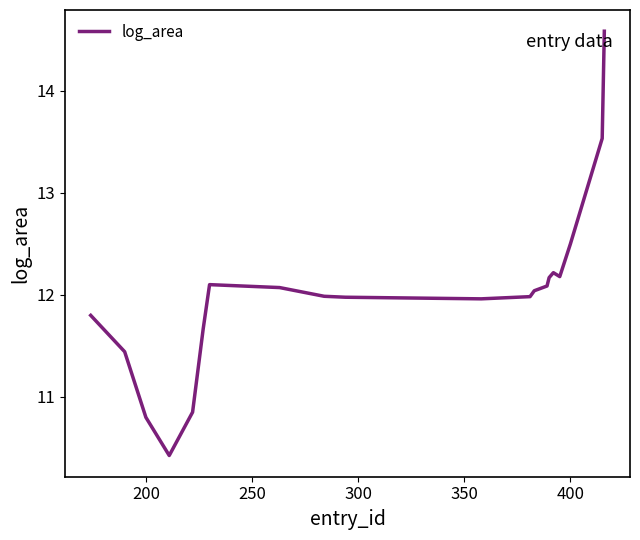

What is the difference between the maximum and minimum values?

4.2